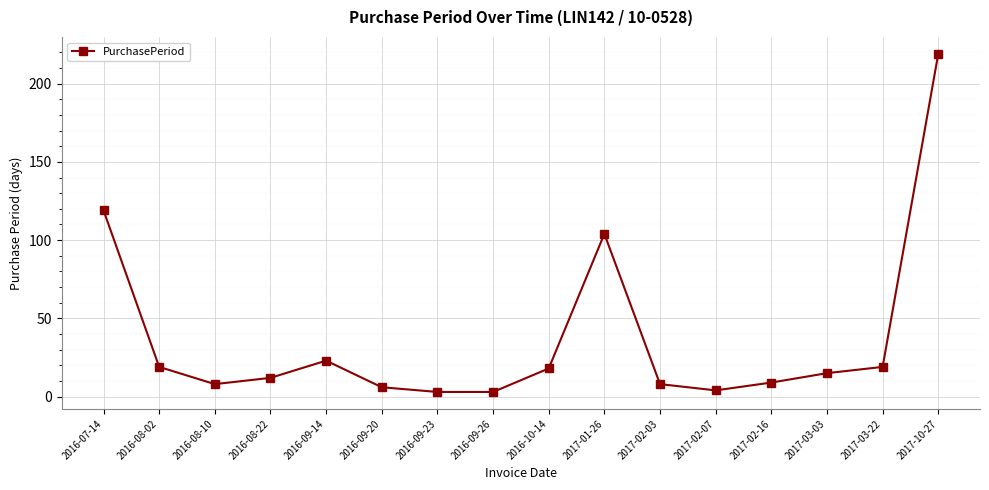

How many series are shown in this chart?

1